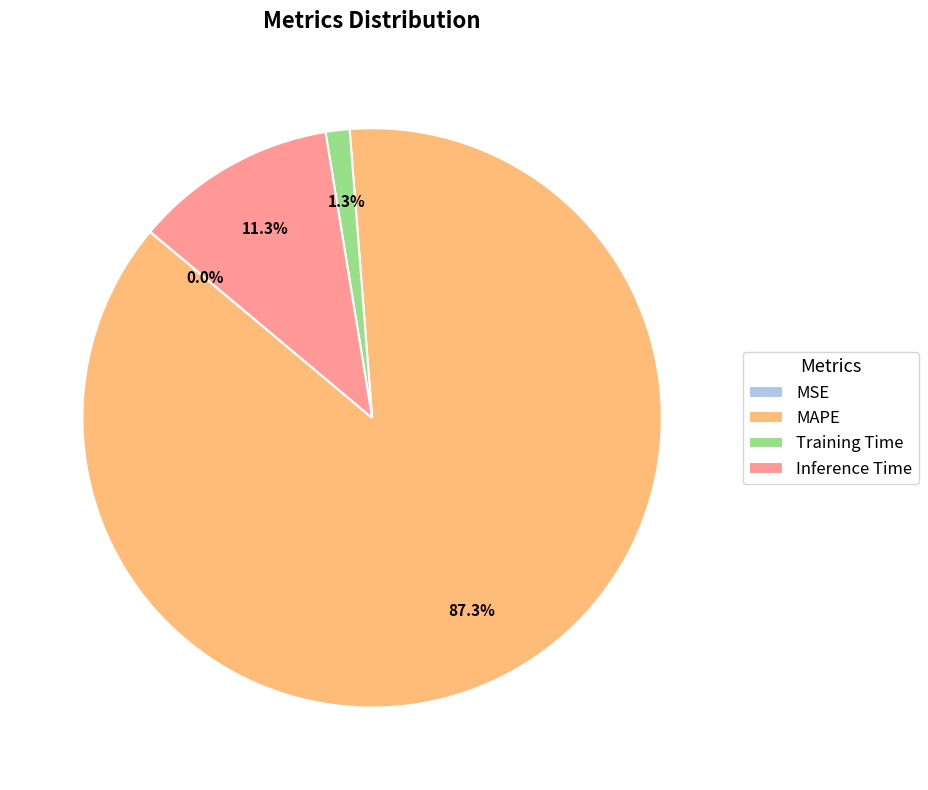

How much of the chart is everything except Inference Time?

88.7%